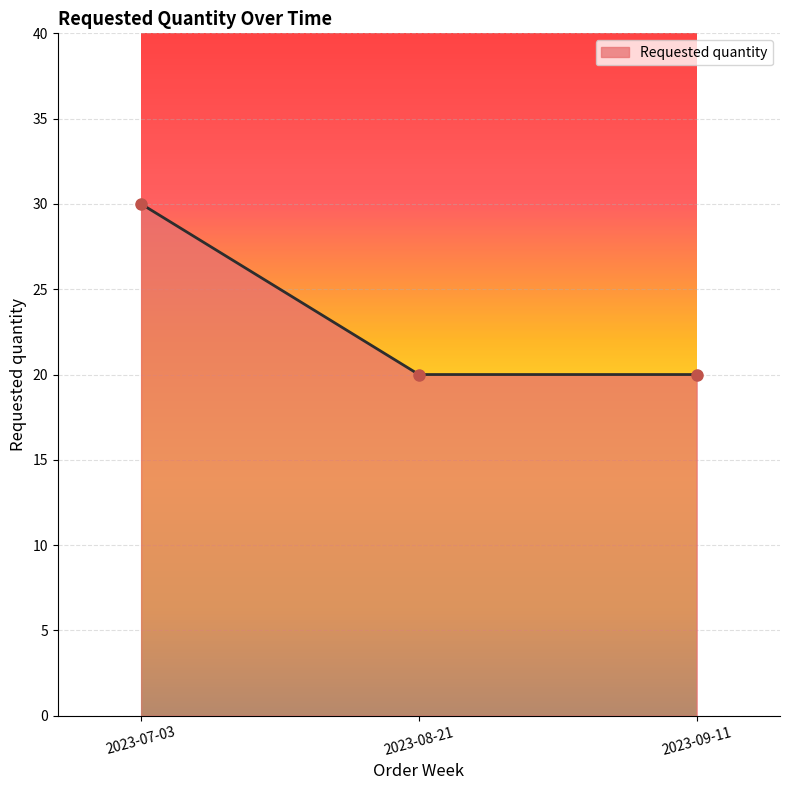

Reading left to right, extract all data points from this chart.

2023-07-03=30	2023-08-21=20	2023-09-11=20